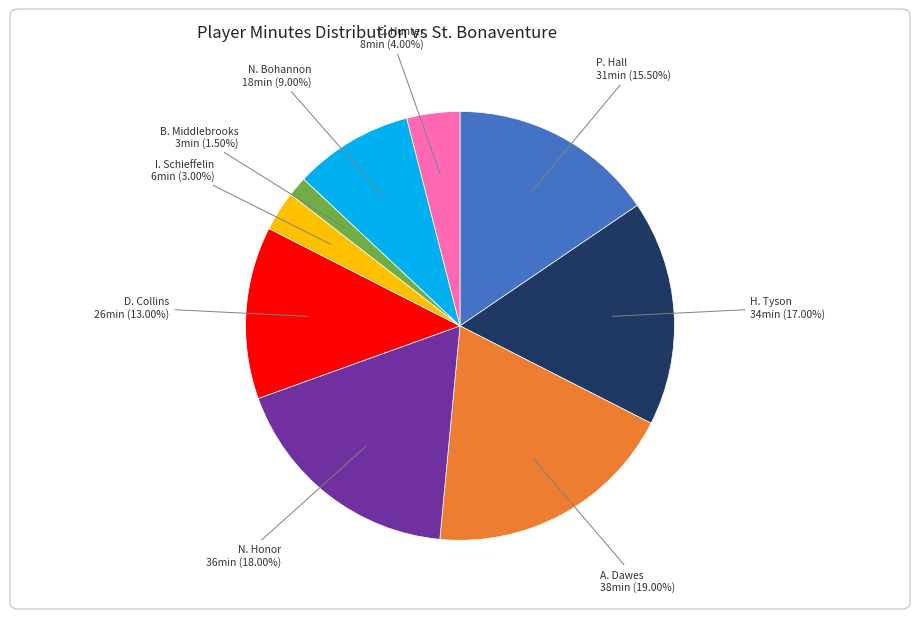

Rank the categories by value from lowest to highest.

B. Middlebrooks, I. Schieffelin, C. Hunter, N. Bohannon, D. Collins, P. Hall, H. Tyson, N. Honor, A. Dawes